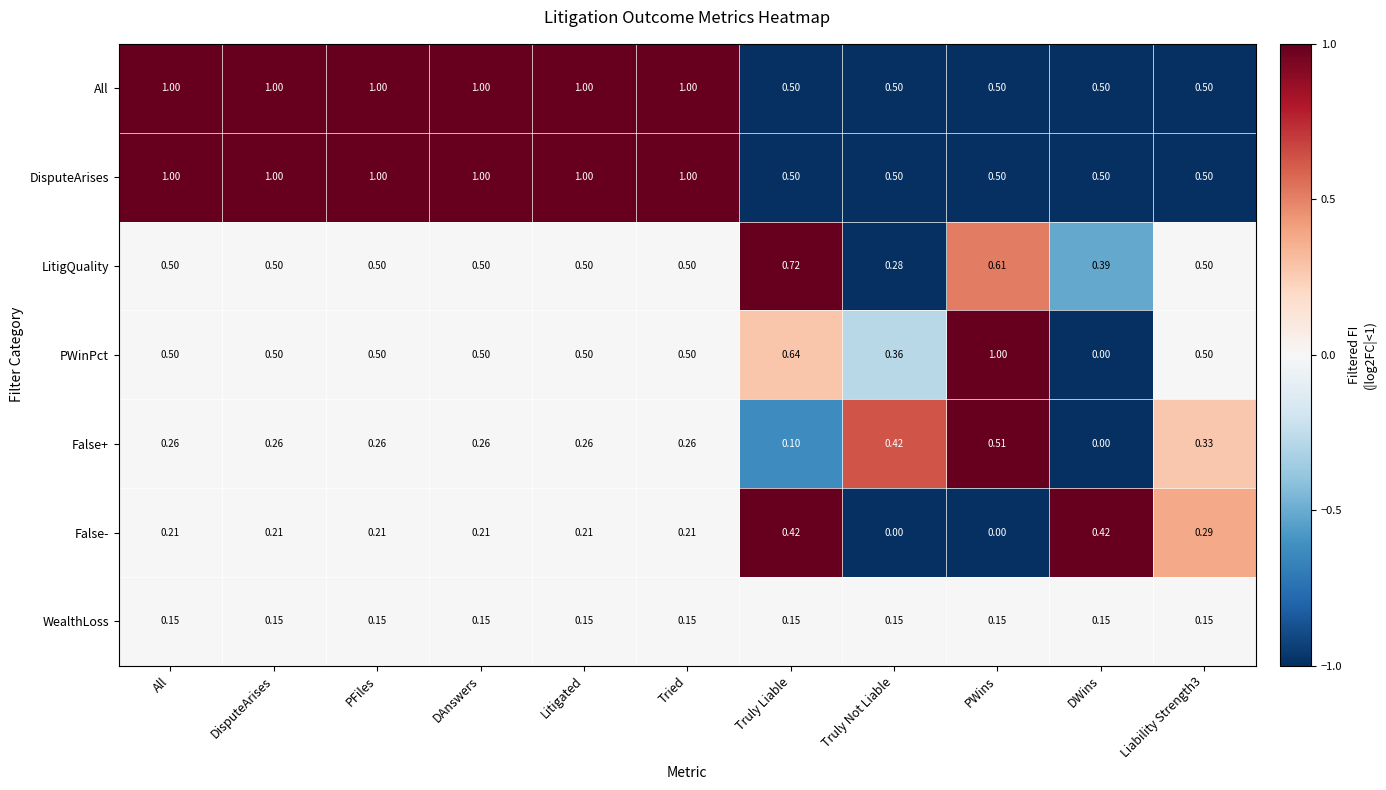

Which category has the lowest value in the False+ series?

DWins